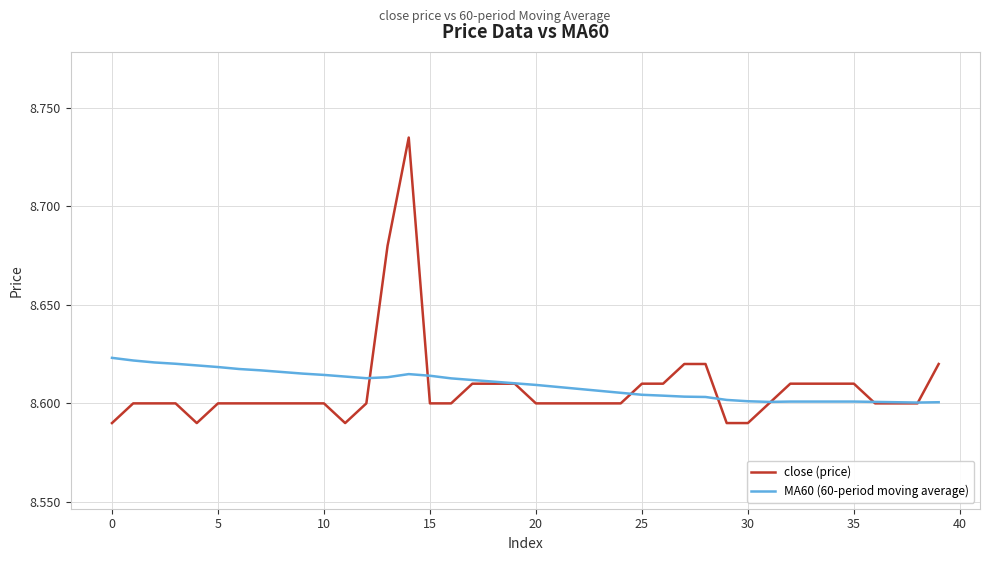

How many series are shown in this chart?

2